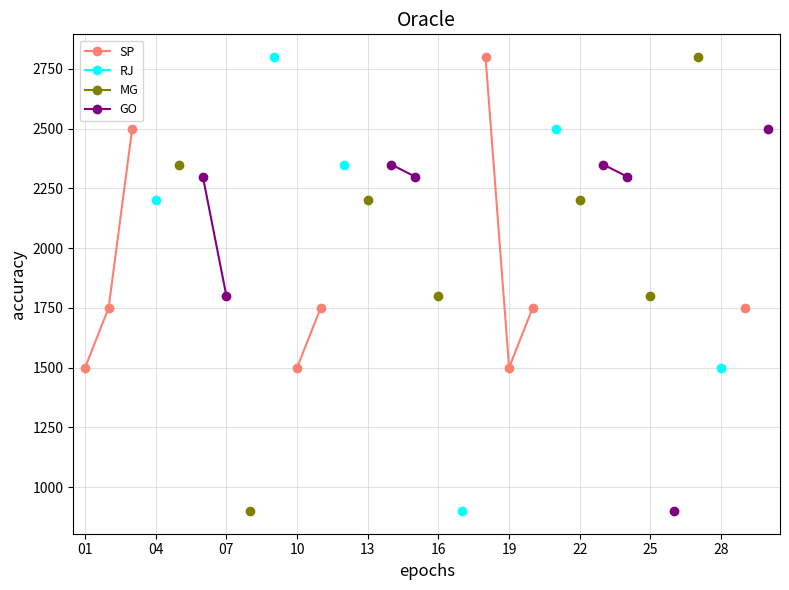

Where does the MG series first go above 1800?

13